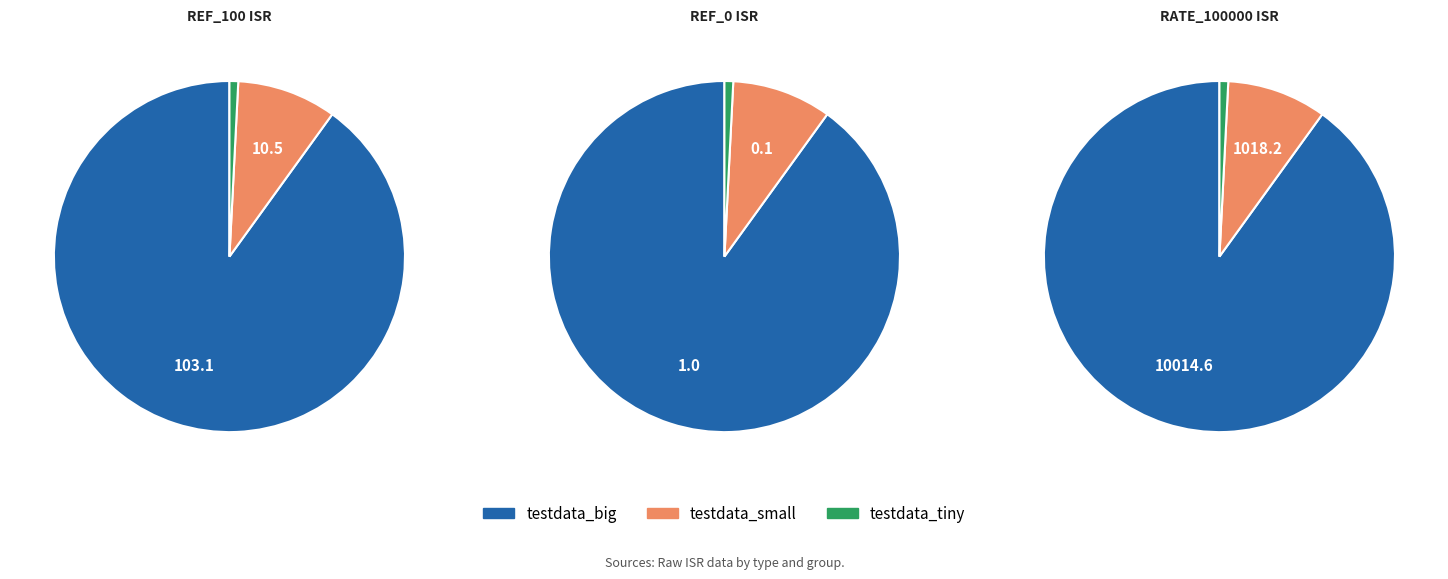

To the nearest percent, what is the combined percentage of testdata_big and testdata_tiny?

91%